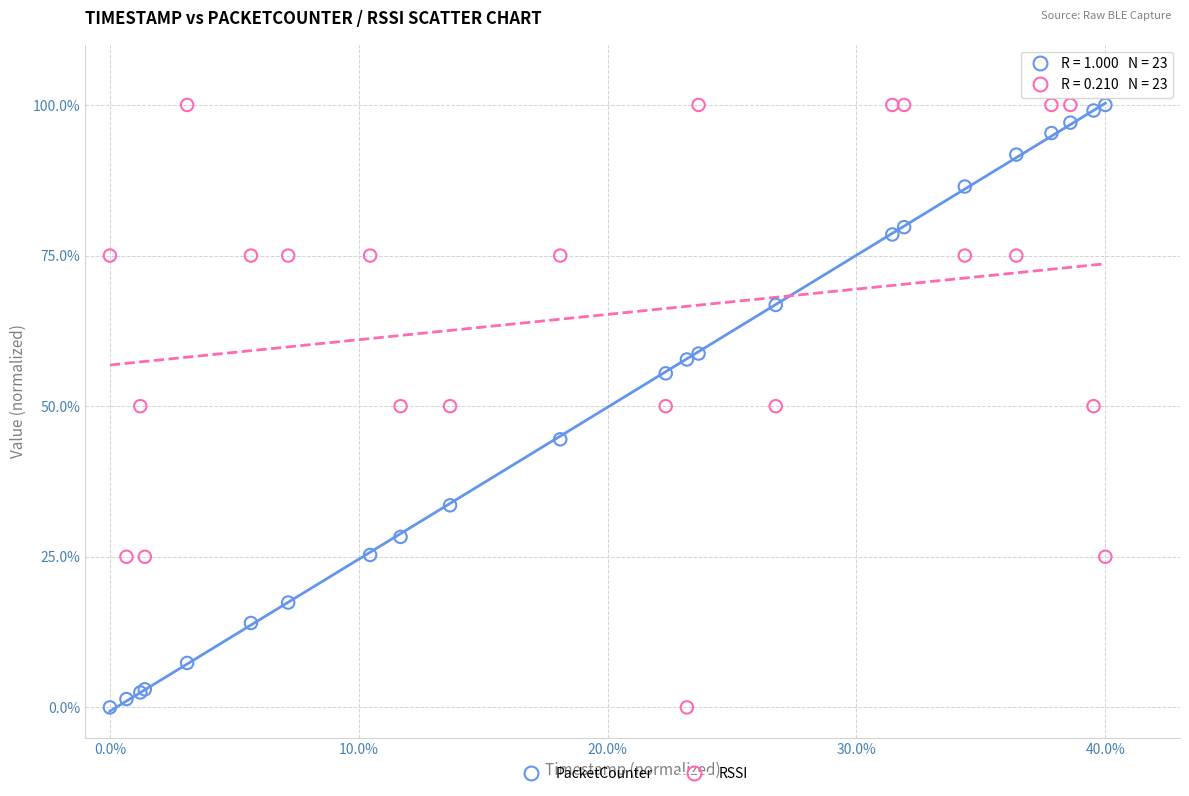

What is the X range (max minus min) for the scatter plot?

40.0